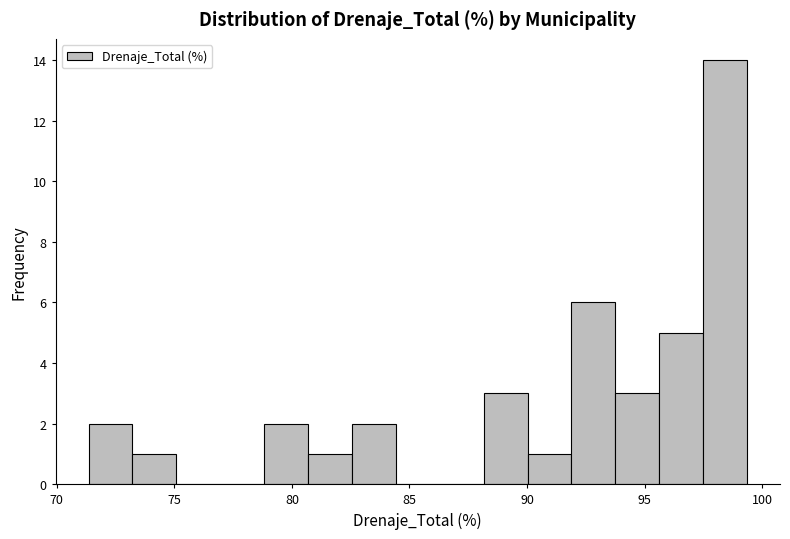

Read against the x-axis, roughly where is the centre of the tallest bar?

98.5